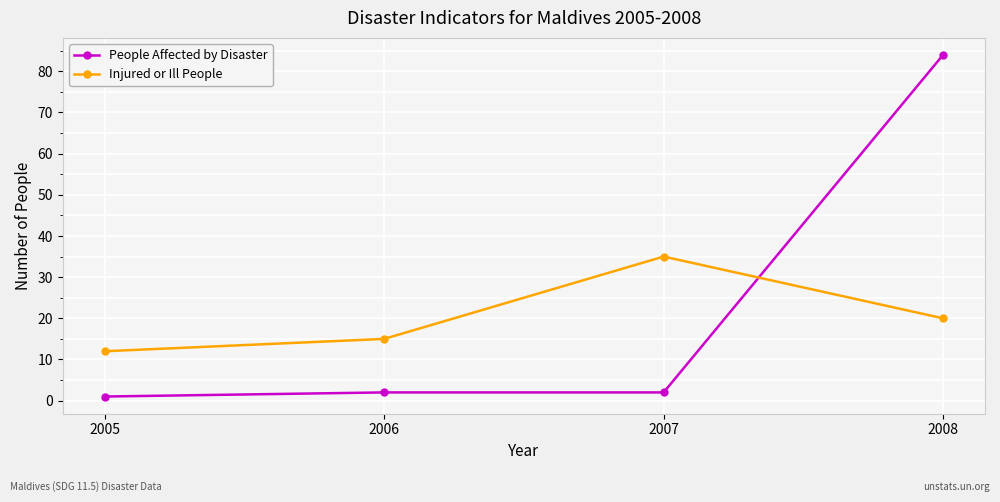

What is the maximum value shown in the chart?

84